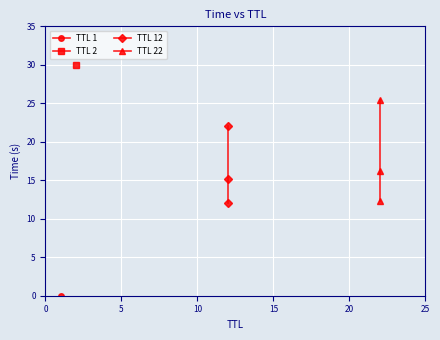

Is the value of TTL 12 at 10 greater than the value of TTL 22 at 10?

No